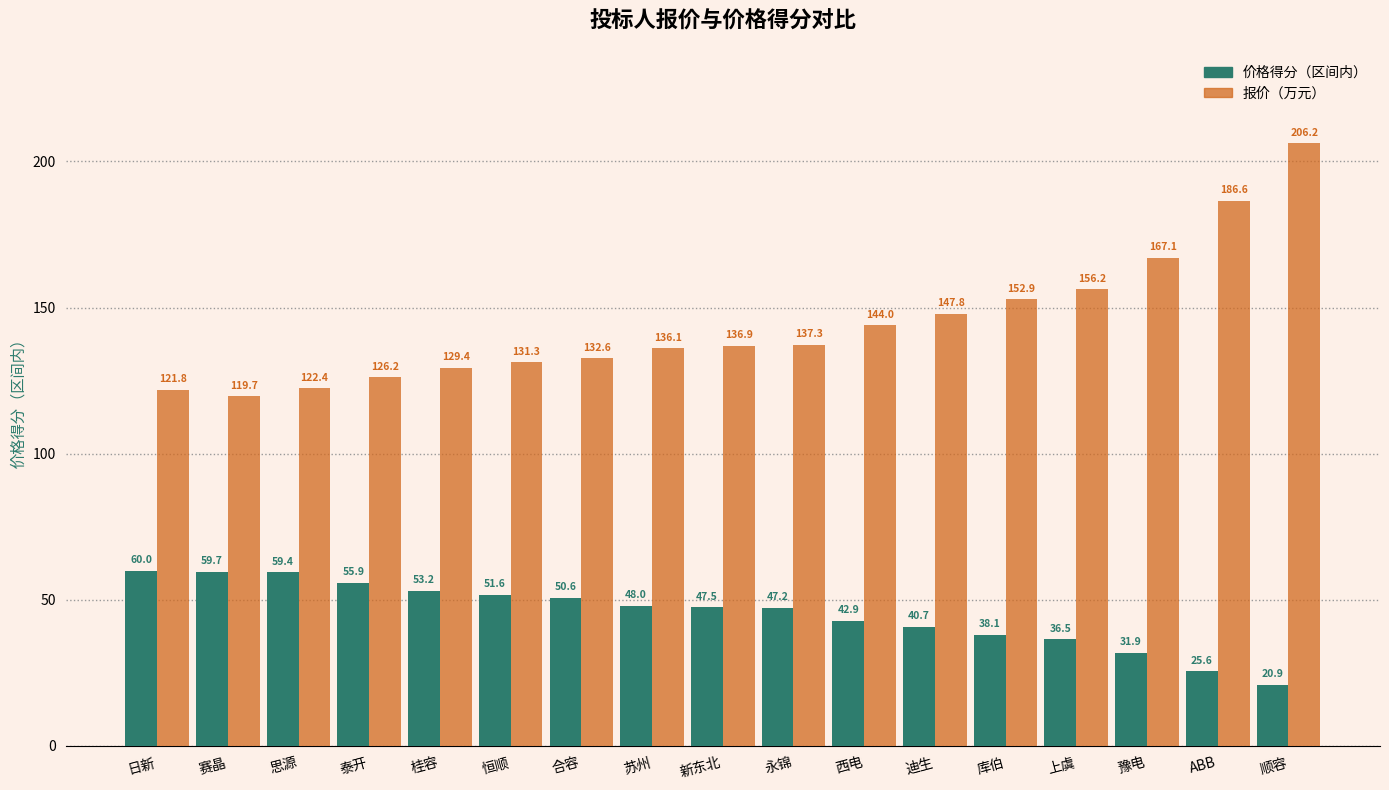

What is the difference between the highest and lowest values at 上虞?

119.8